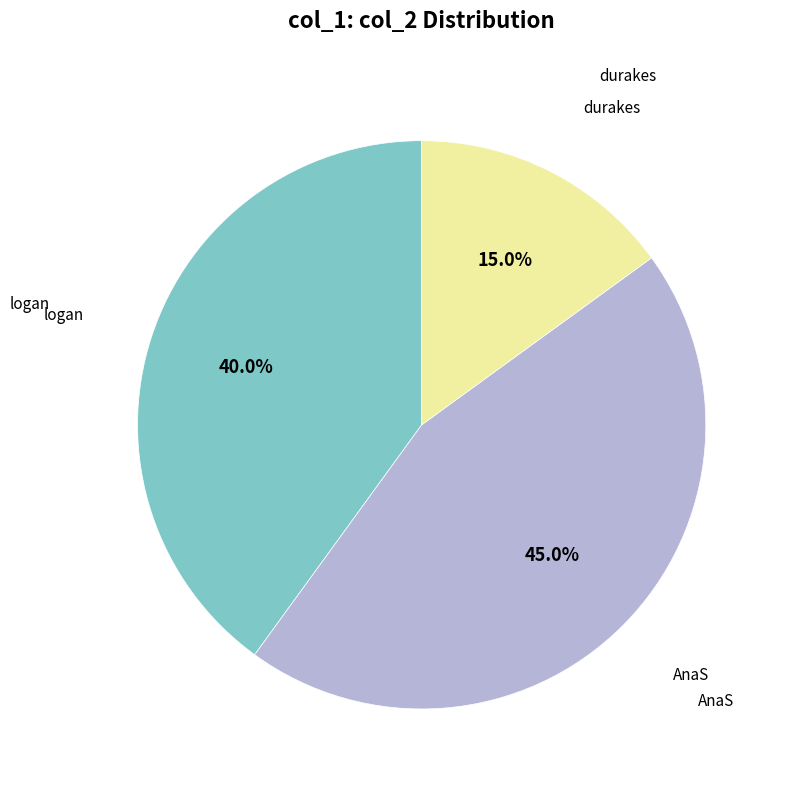

Is there any slice that represents more than half of the pie?

No